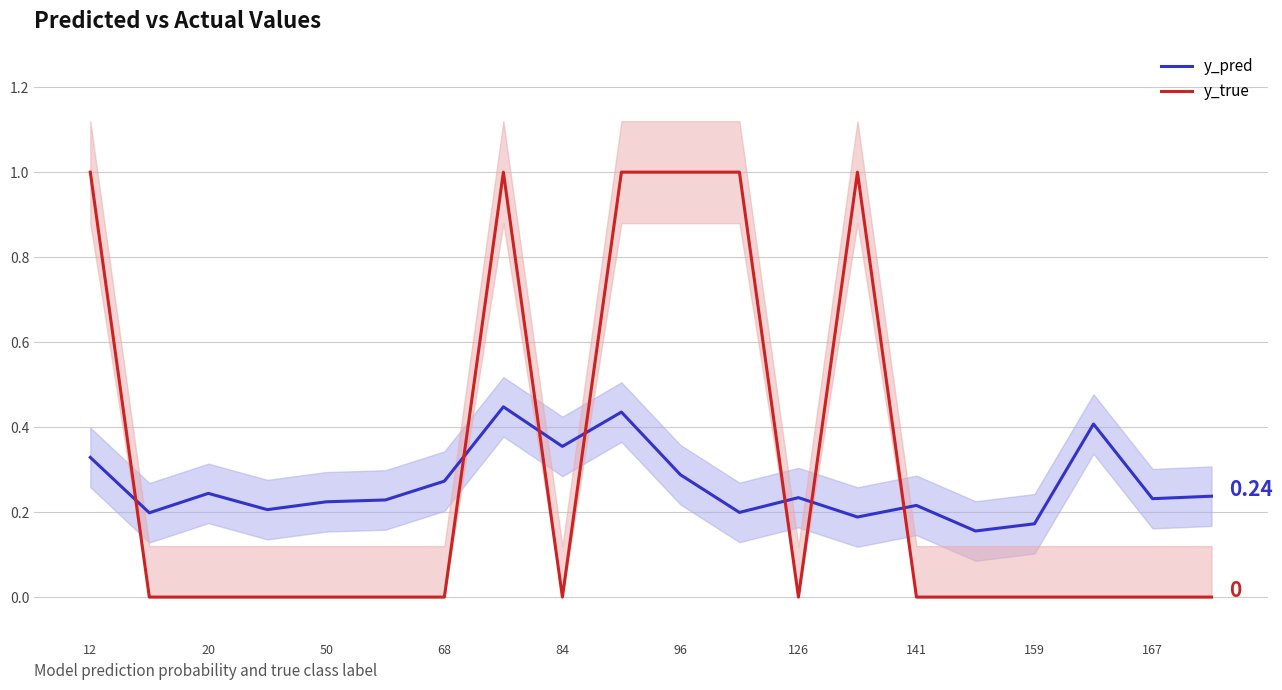

True or false: y_pred has more than 2 points higher than both neighbors.

True